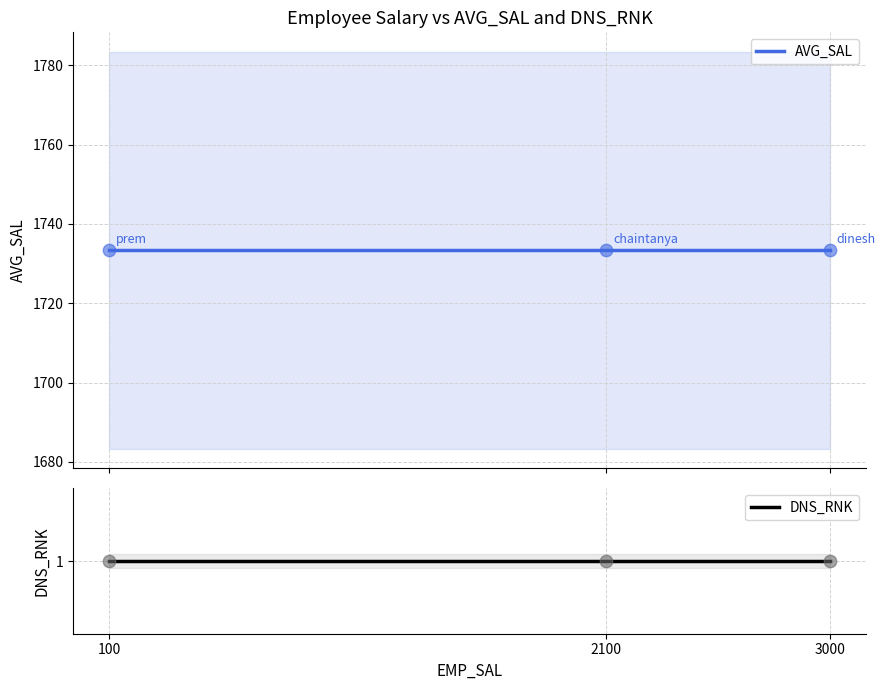

What is the total value across all series at 100?

1734.3